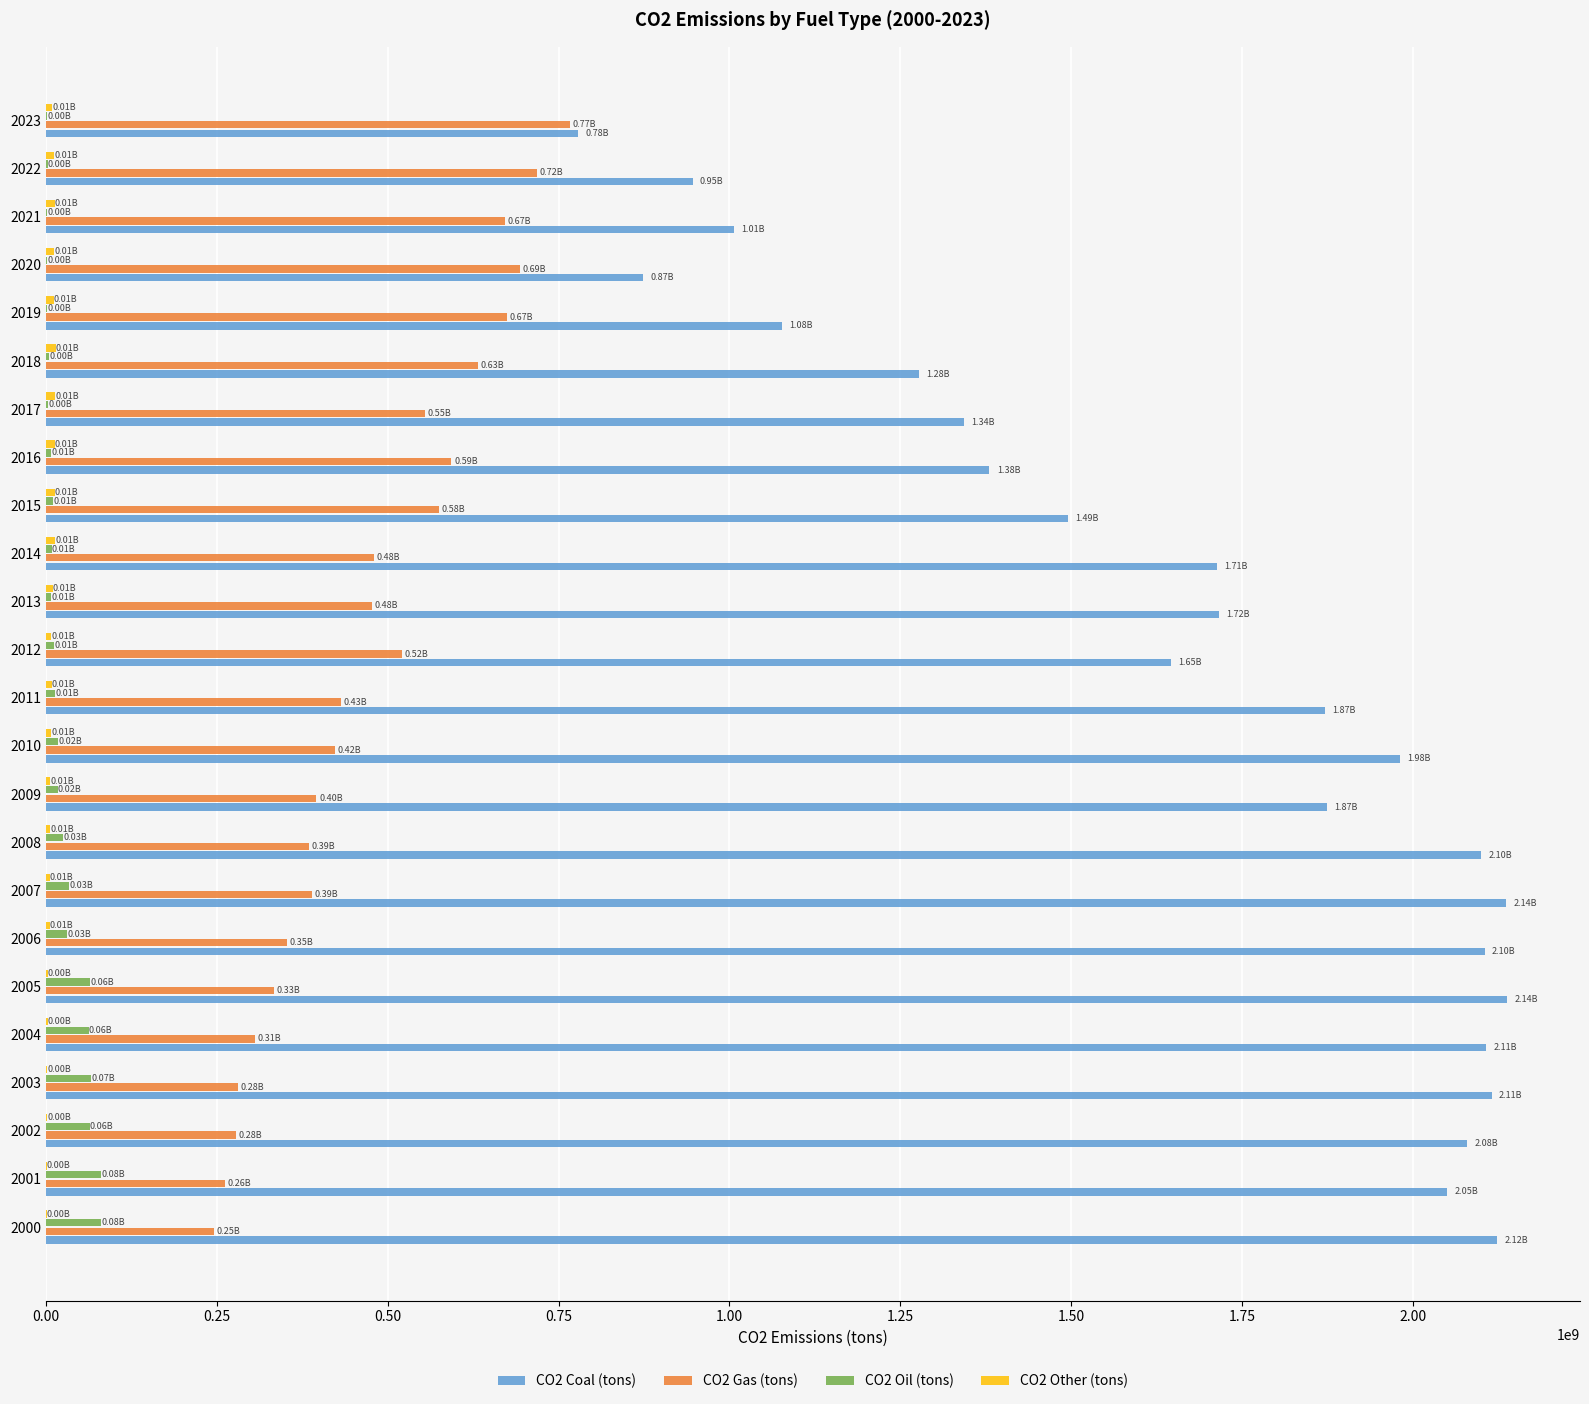

How many distinct data groups are displayed?

4